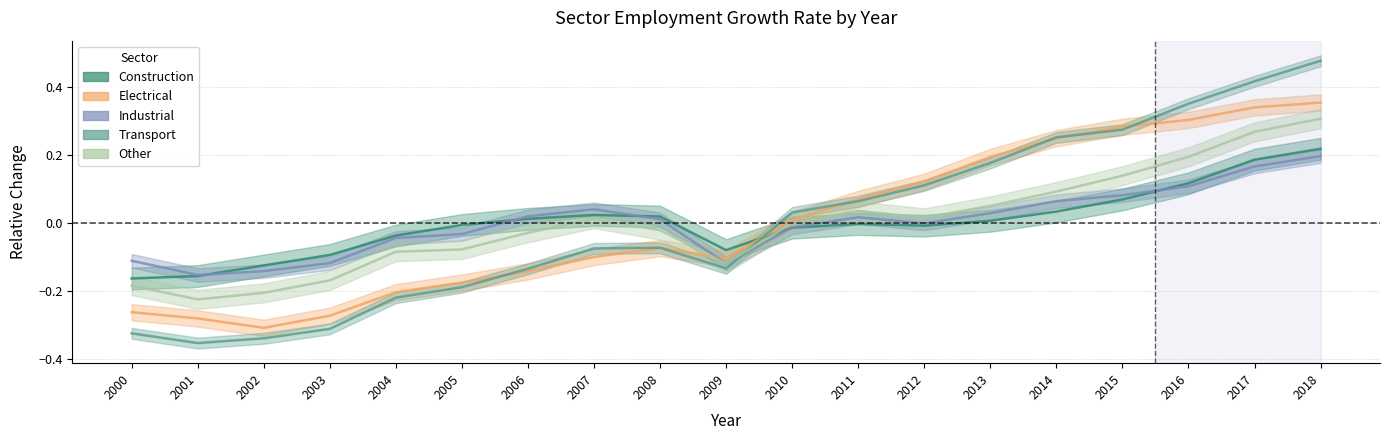

Between 2014 and 2011, which is larger?

2014